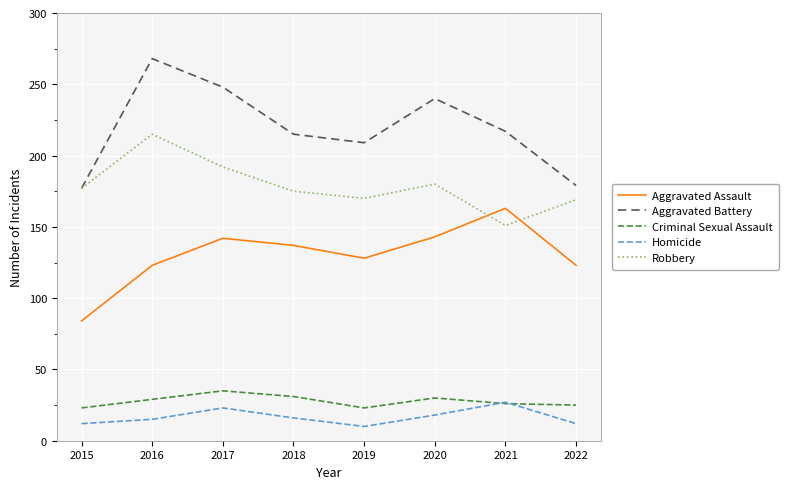

True or false: Robbery and Homicide intersect in this chart.

False